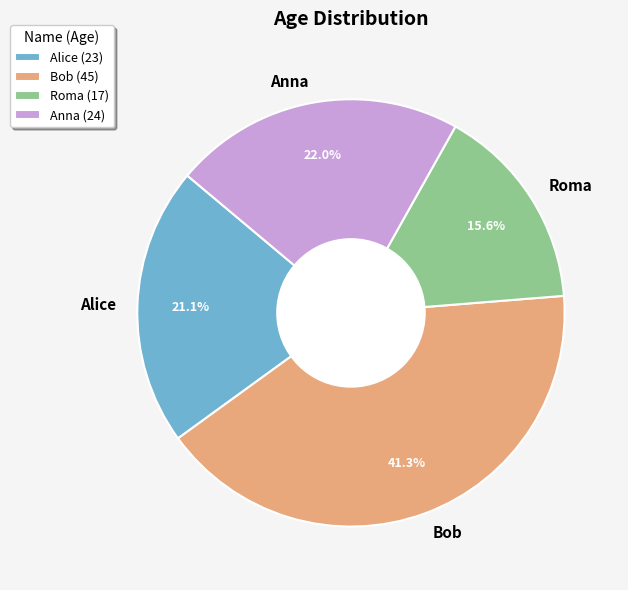

Count the number of slices in the pie.

4